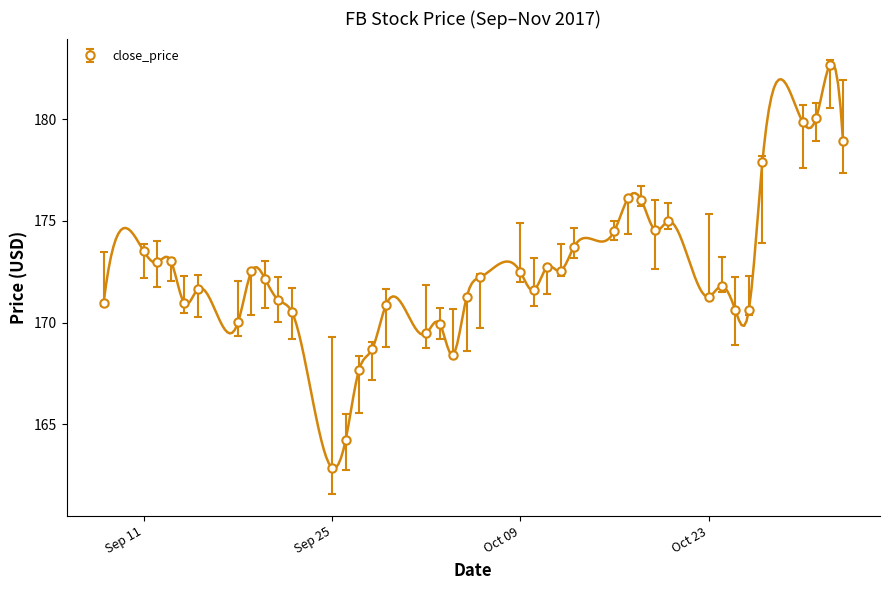

True or false: high_price and close_price cross at least once.

False